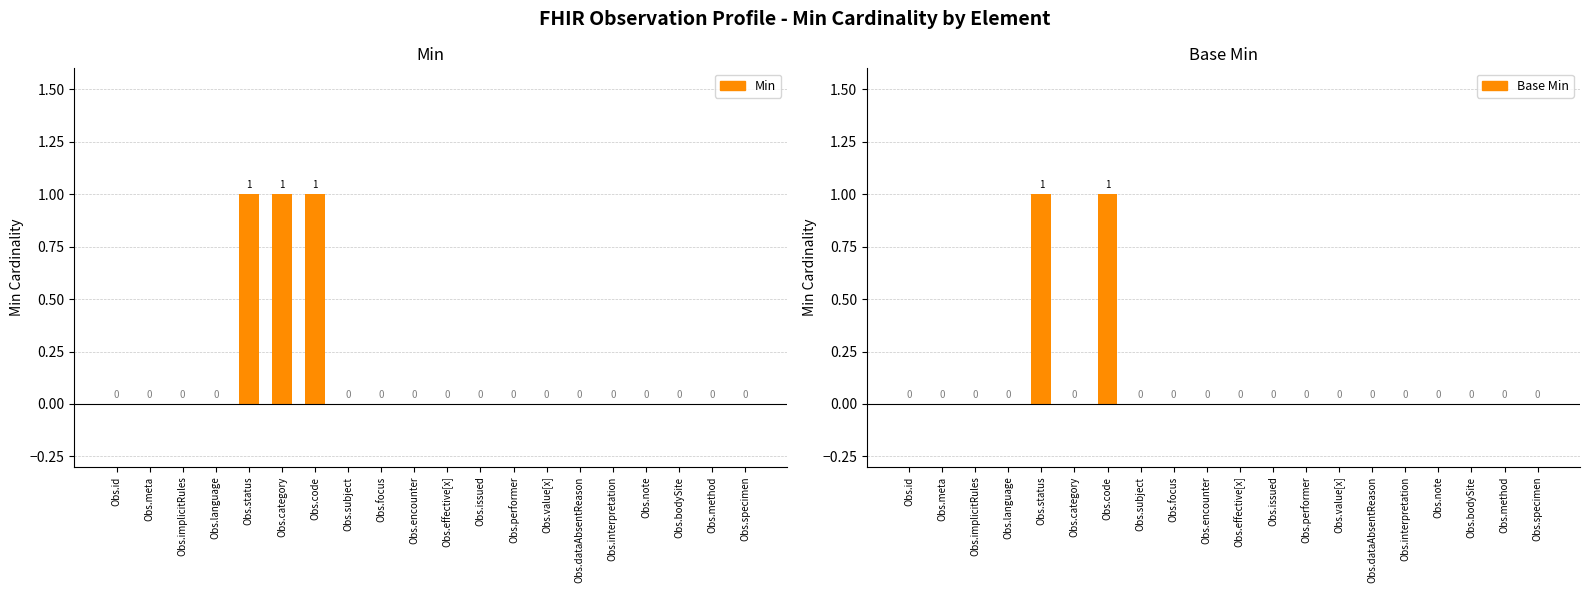

How many groups of bars are there?

20